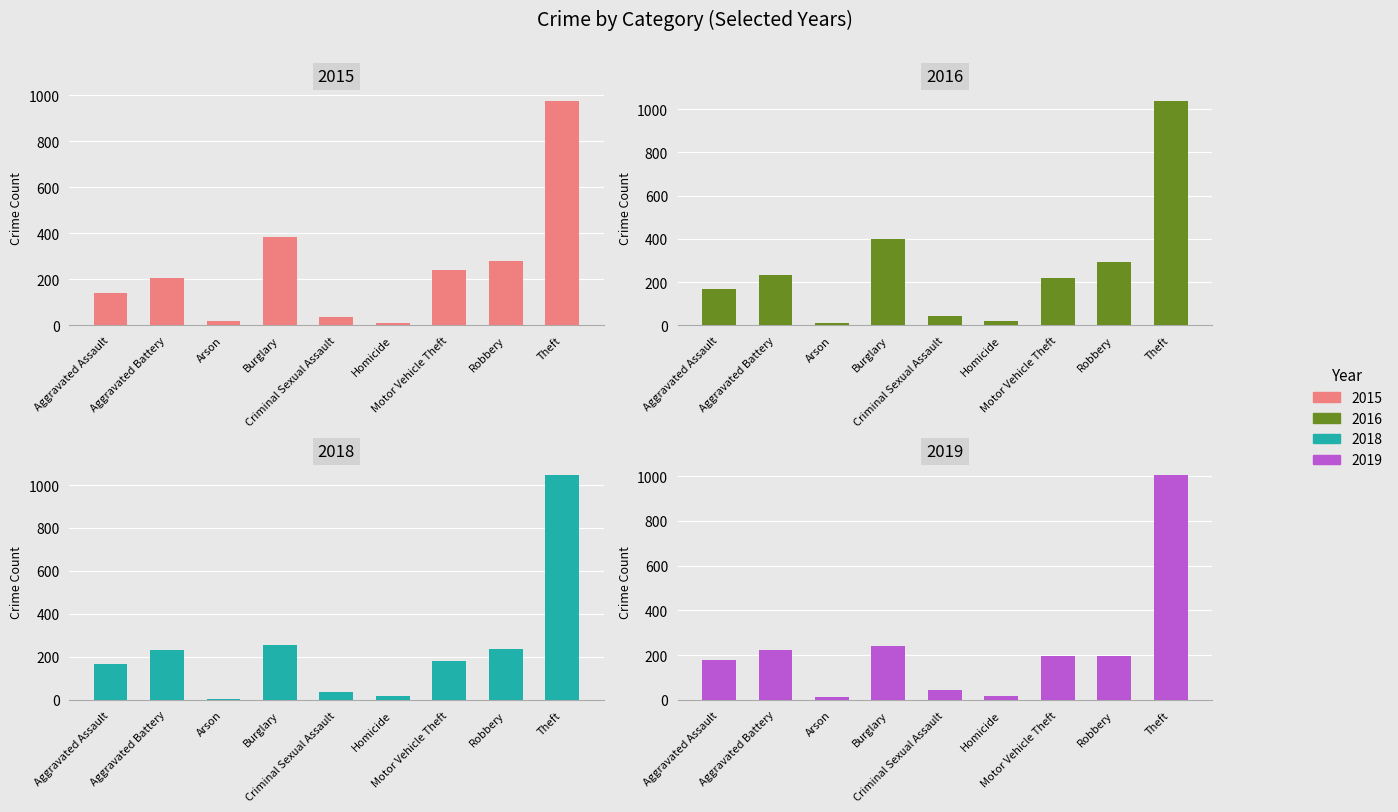

What is the average value of the 2015 series?

254